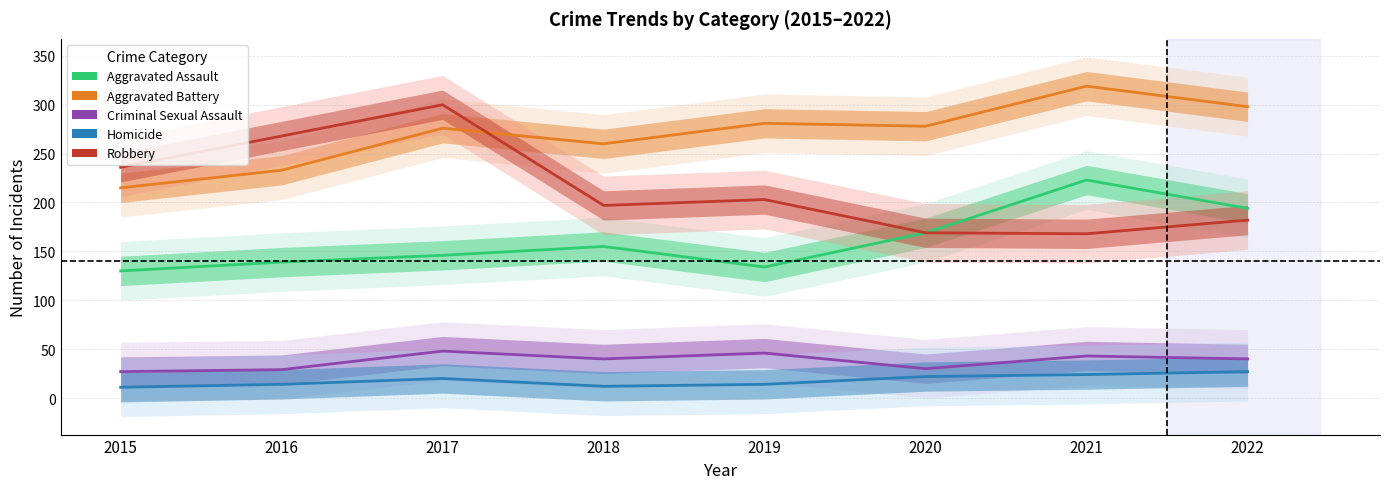

How many values in the Aggravated Assault series are below 155?

4